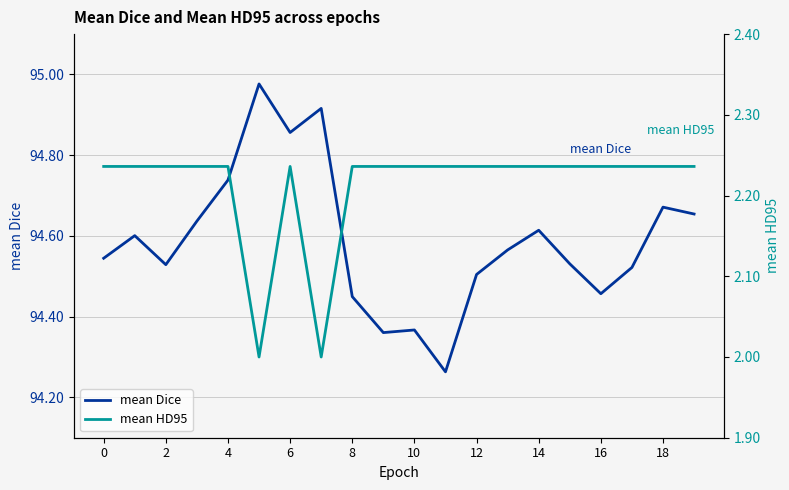

What is the lowest value of the mean HD95 series?

2.0